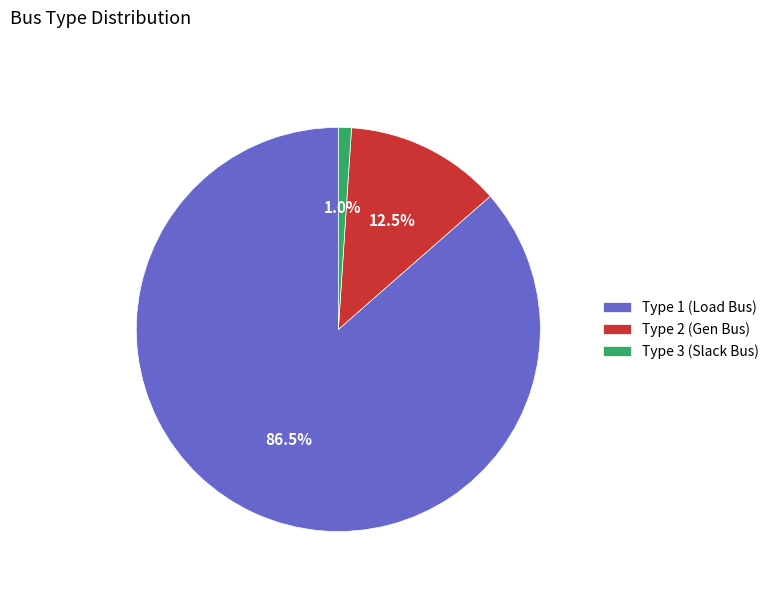

Rank the categories by value from lowest to highest.

Type 3 (Slack Bus), Type 2 (Gen Bus), Type 1 (Load Bus)